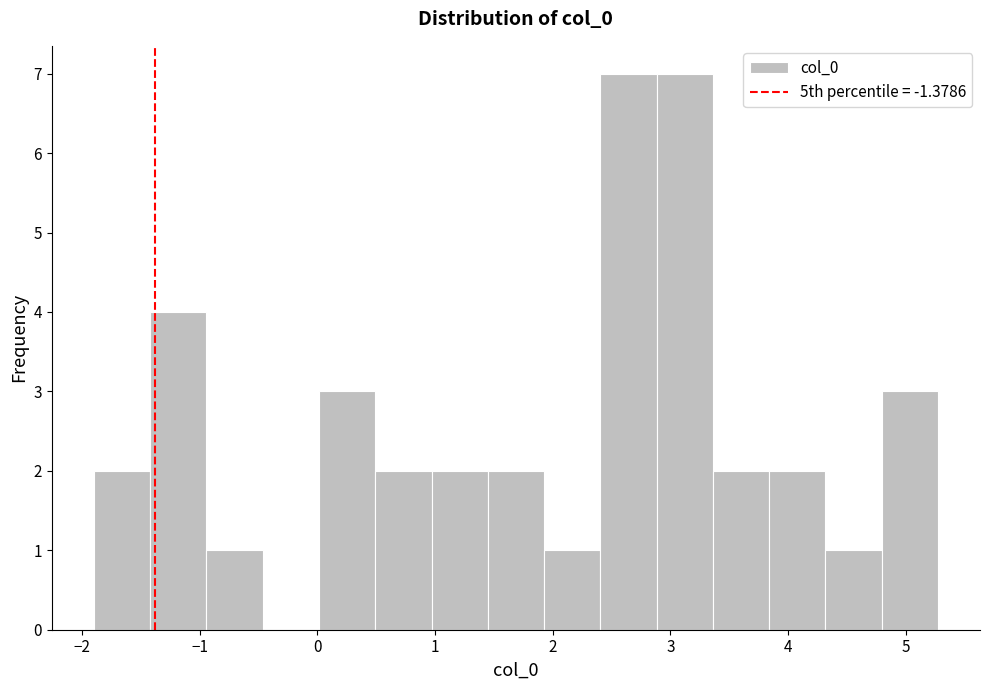

Reading left to right, list every bar in this chart as the range it spans on the x-axis followed by its height. Neither the bar edges nor the heights are printed on the chart, so give them approximately, as read against the axes.

-1.9 to -1.4: 2
-1.4 to -0.9: 4
-0.9 to -0.5: 1
-0.5 to 0.0: 0
0.0 to 0.5: 3
0.5 to 1.0: 2
1.0 to 1.4: 2
1.4 to 1.9: 2
1.9 to 2.4: 1
2.4 to 2.9: 7
2.9 to 3.4: 7
3.4 to 3.8: 2
3.8 to 4.3: 2
4.3 to 4.8: 1
4.8 to 5.3: 3